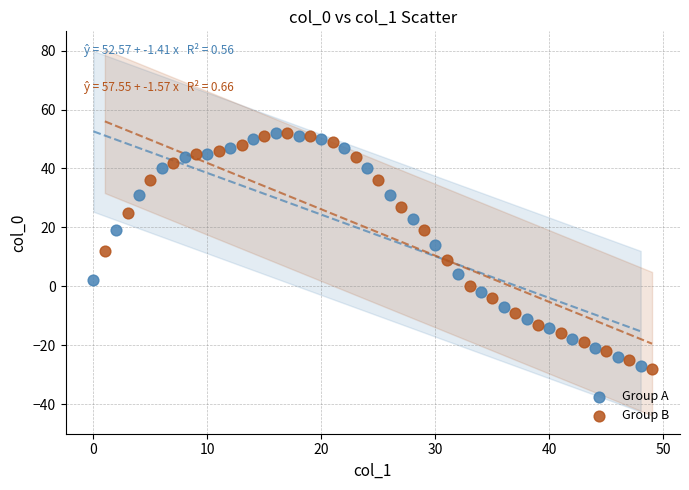

Which series has the widest spread of Y values?

Group B